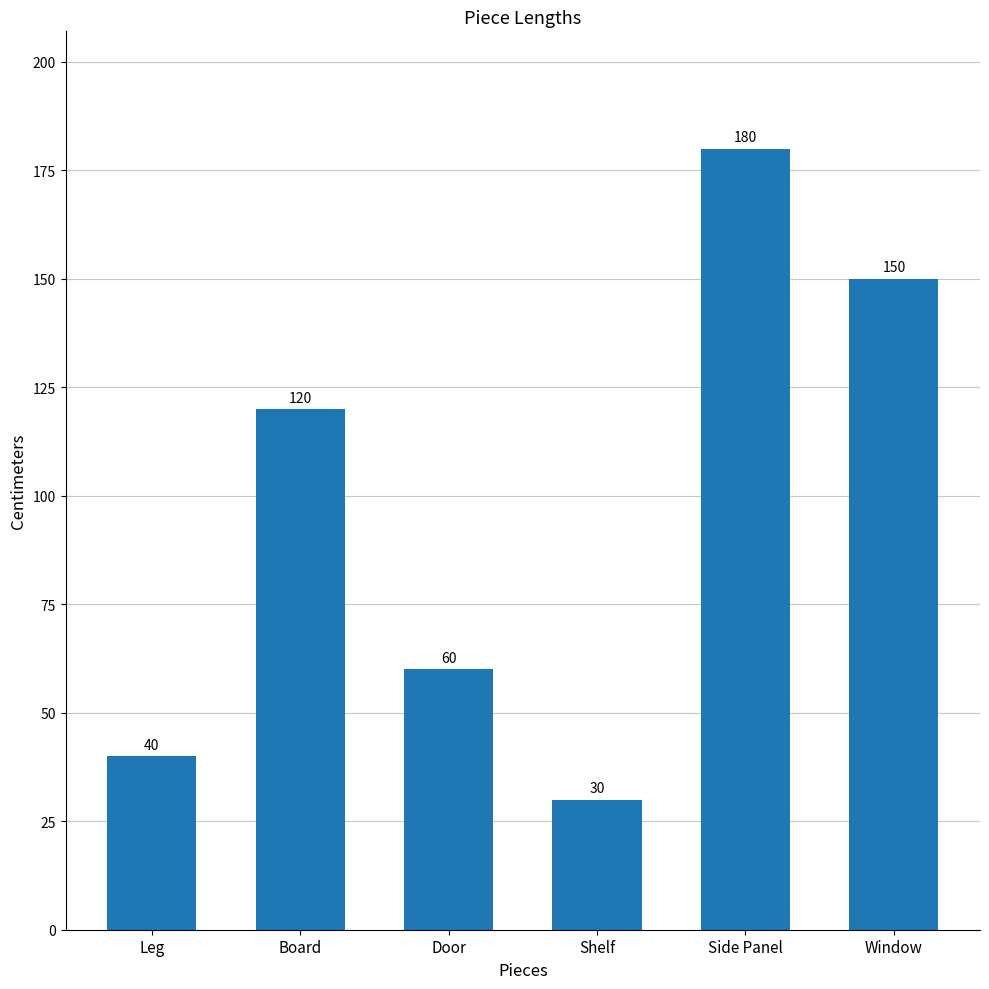

Reading left to right, extract all data points from this chart.

Leg=40	Board=120	Door=60	Shelf=30	Side Panel=180	Window=150